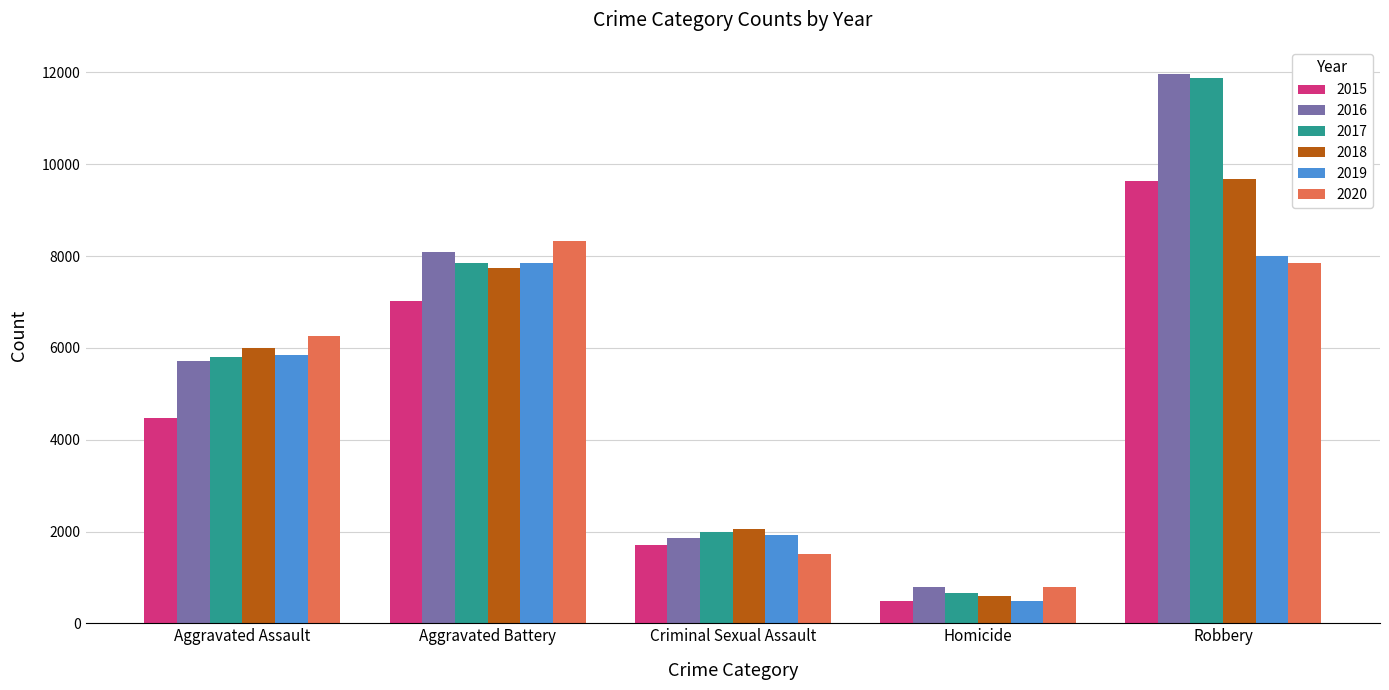

How many series are shown in this chart?

6